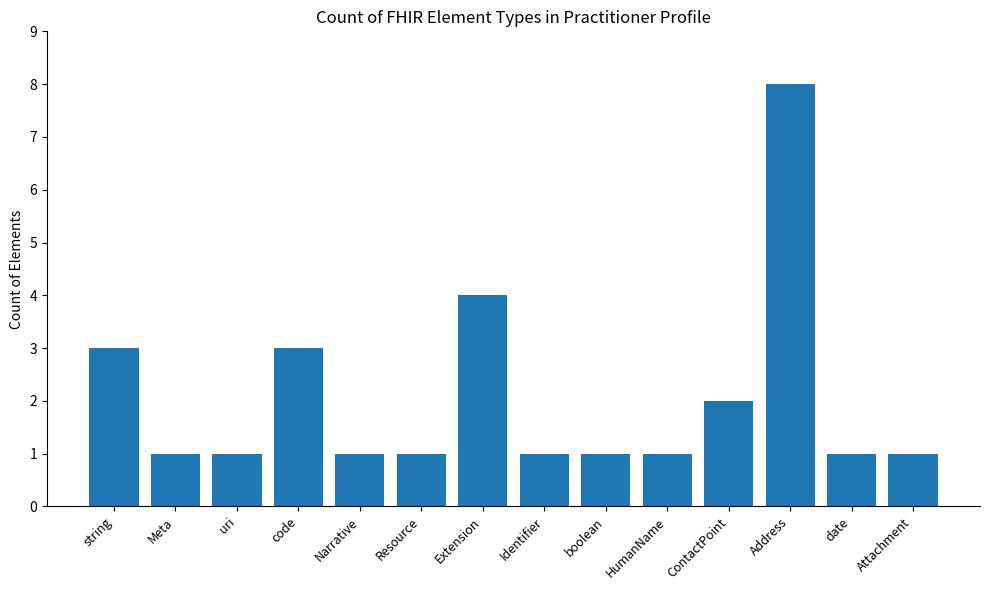

Which has a higher value, uri or string?

string